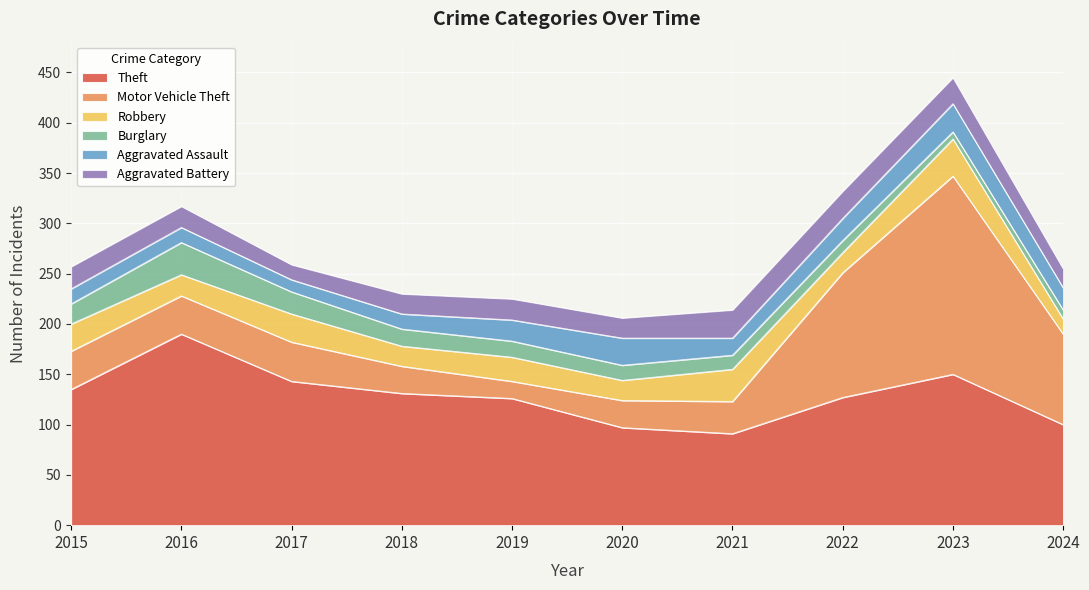

What is the difference between the highest and lowest values at 2023?

190